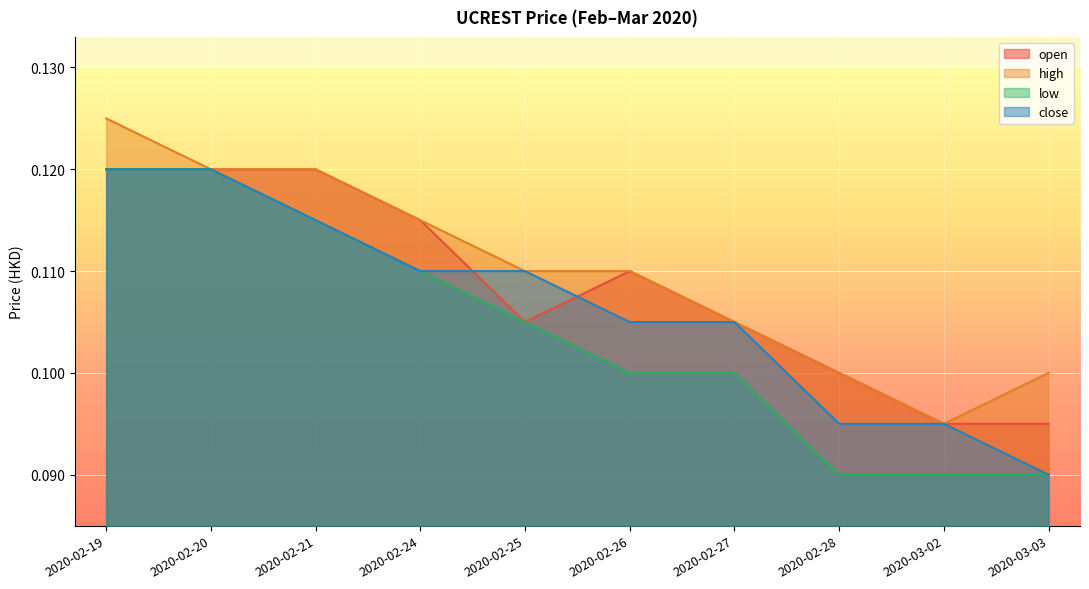

Where is low nearest to the value 0?

2020-02-28